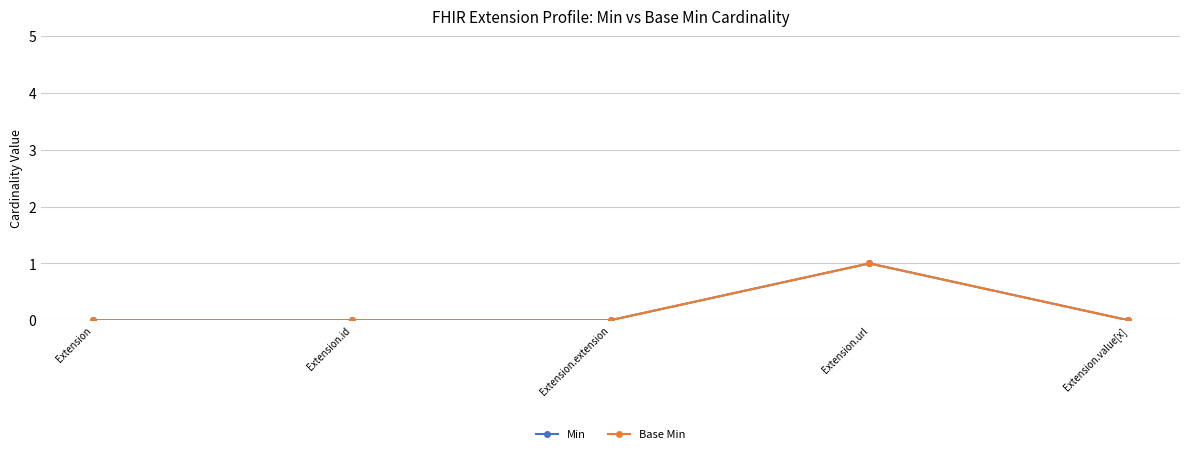

Is the value of Base Min at Extension.id greater than the value of Min at Extension.value[x]?

No